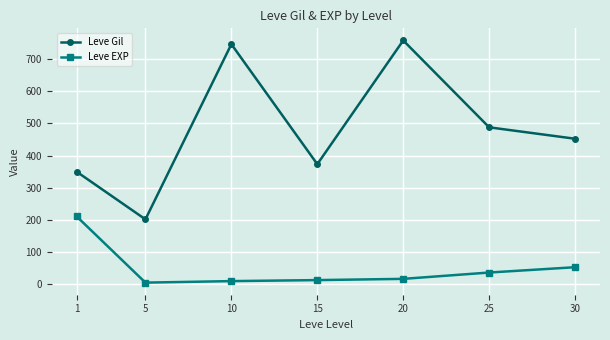

True or false: Leve Gil has a value of 791.3 at 30.

False